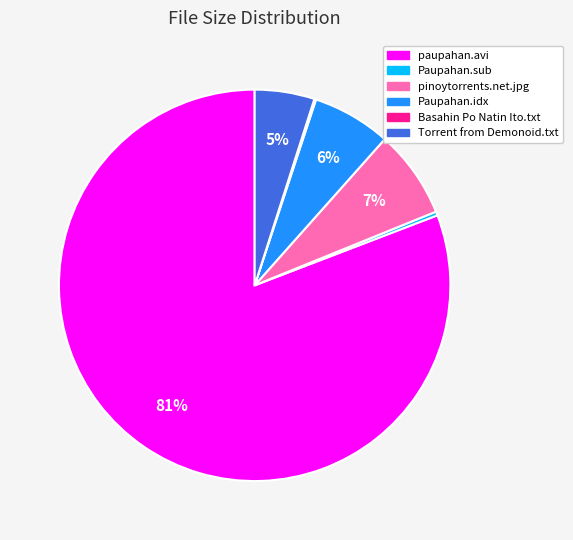

What is the largest slice in the pie chart?

paupahan.avi